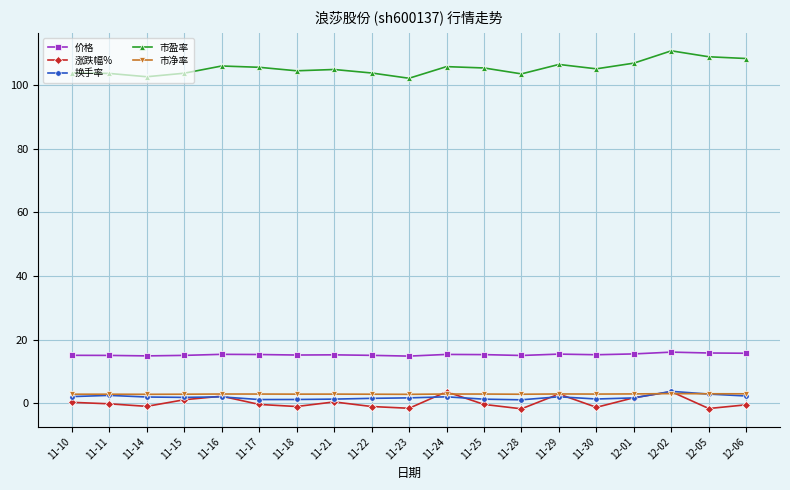

The value of 价格 at 11-22 is 15.0. True or false?

True